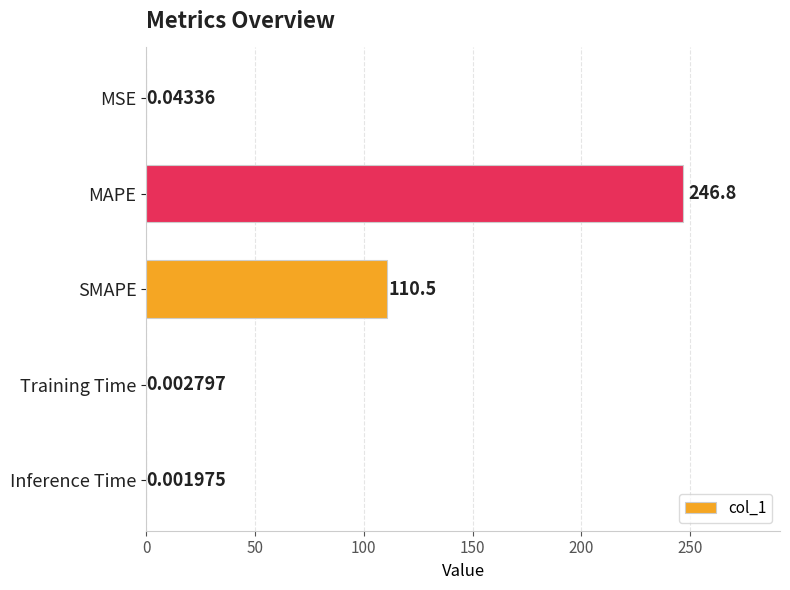

At which category does the chart reach its peak across all series?

MAPE